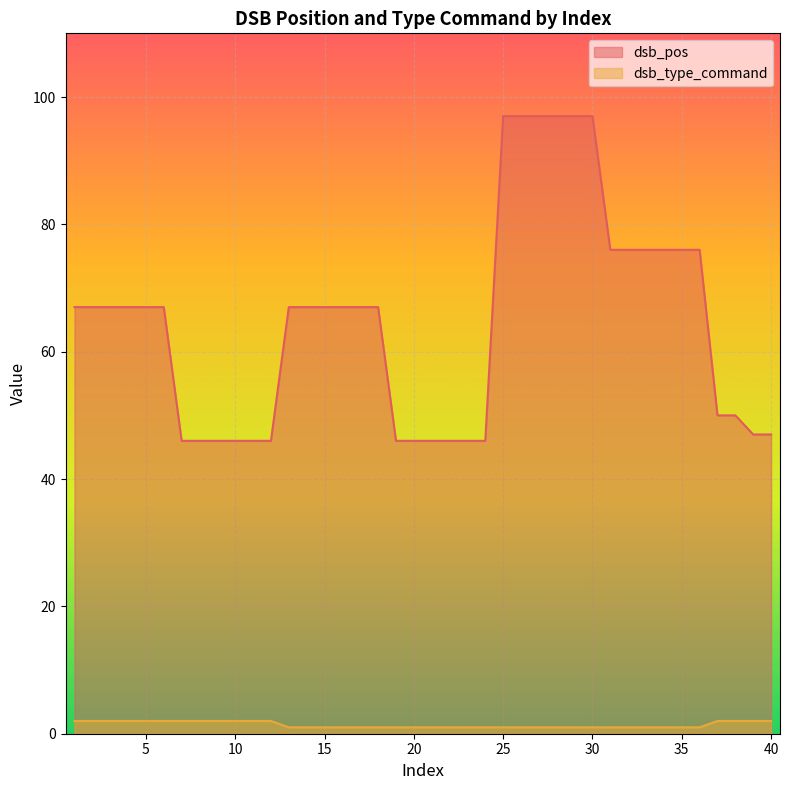

What is the value of the dsb_type_command point at the 16th from the left?

1